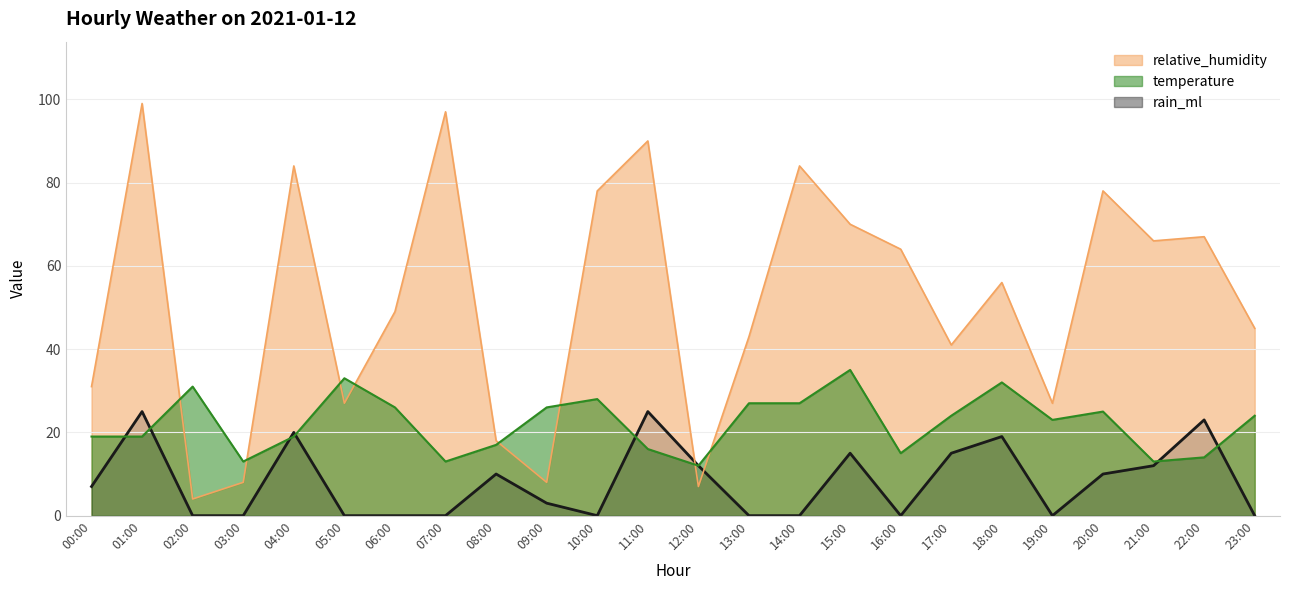

At which label does relative_humidity reach its peak?

01:00